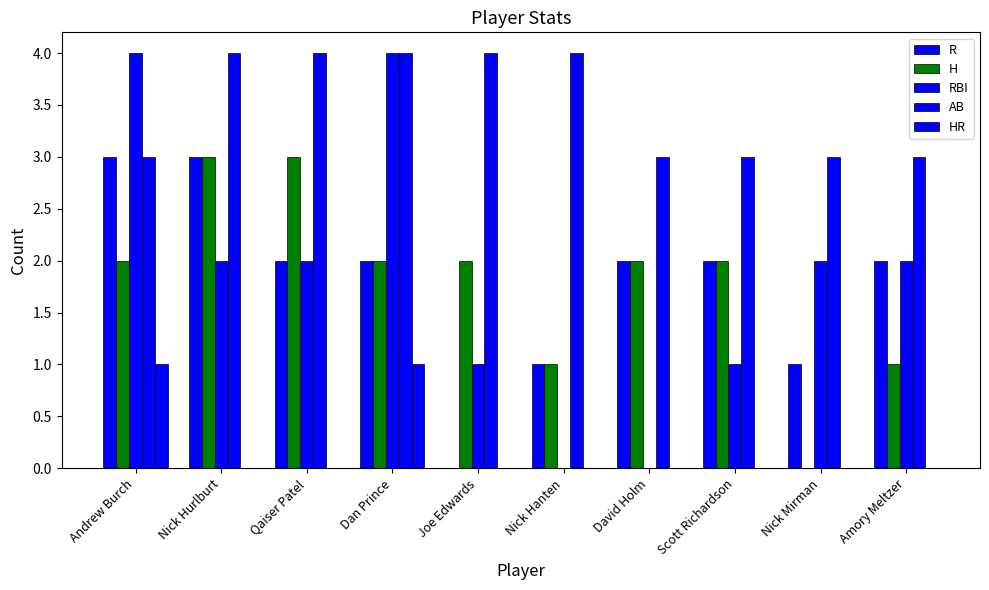

How many groups of bars are there?

10